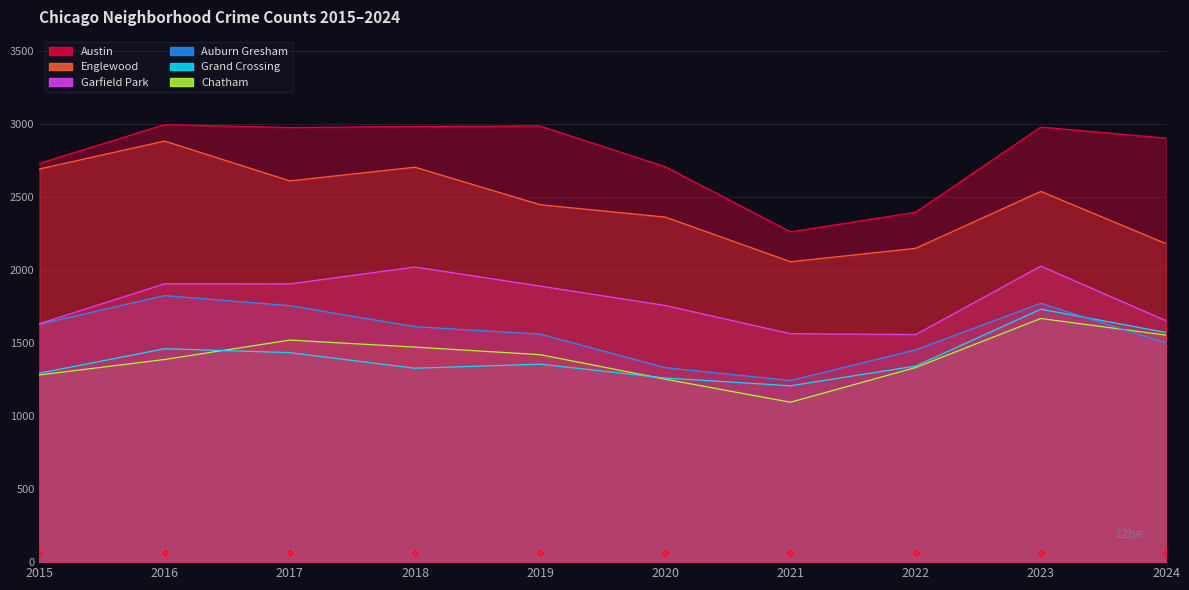

Between 2016 and 2017, which series saw the biggest shift?

Englewood